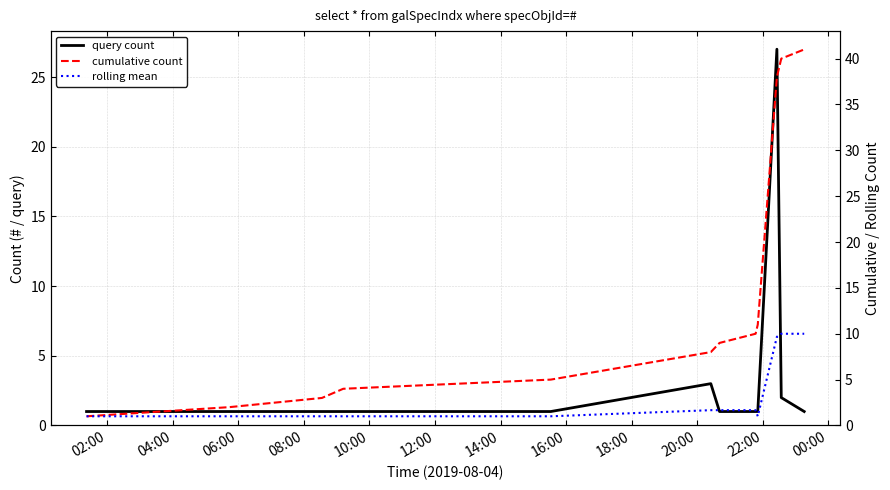

Which category has the lowest value in the cumulative count series?

02:00